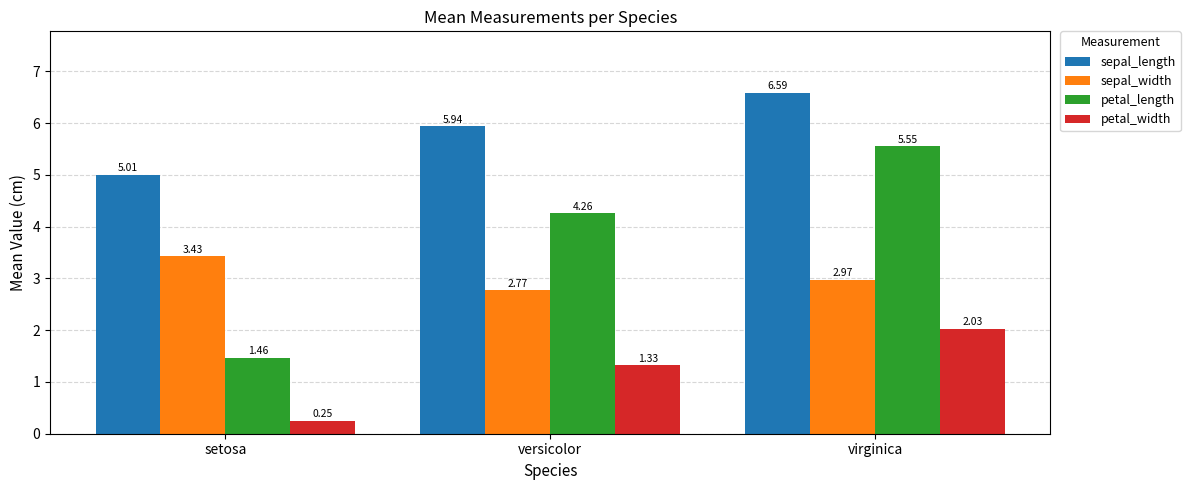

Which series has the widest spread of values?

petal_length